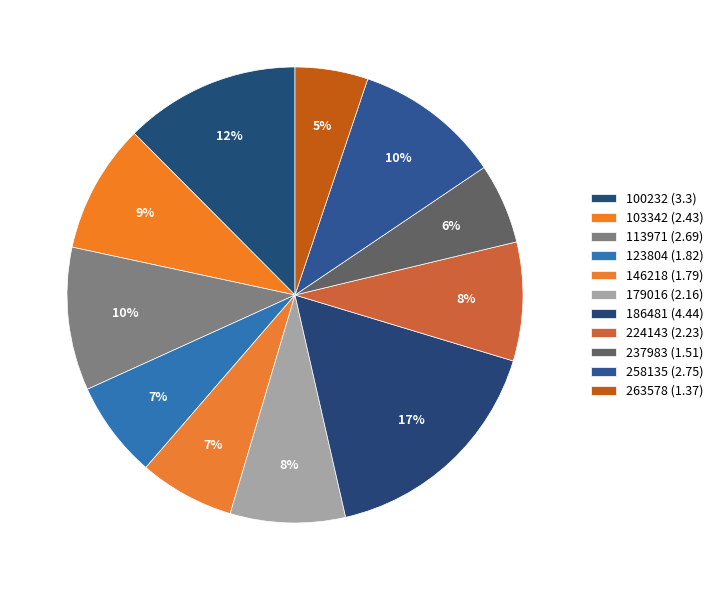

Is the sum of 186481 and 224143 greater than half?

No